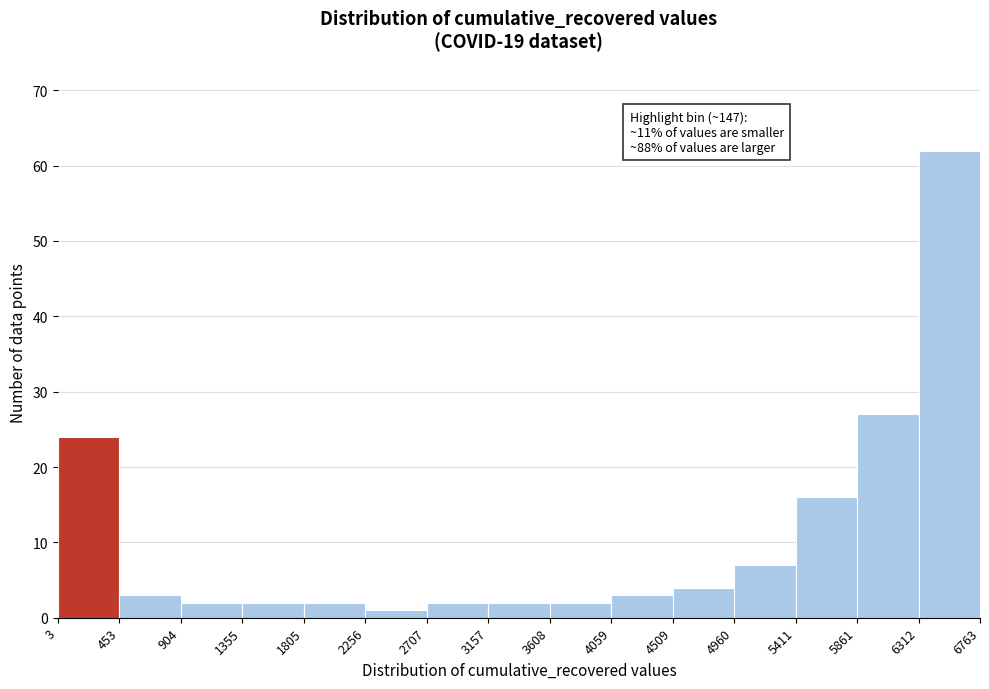

Which range on the x-axis has the tallest bar?

6312 to 6763